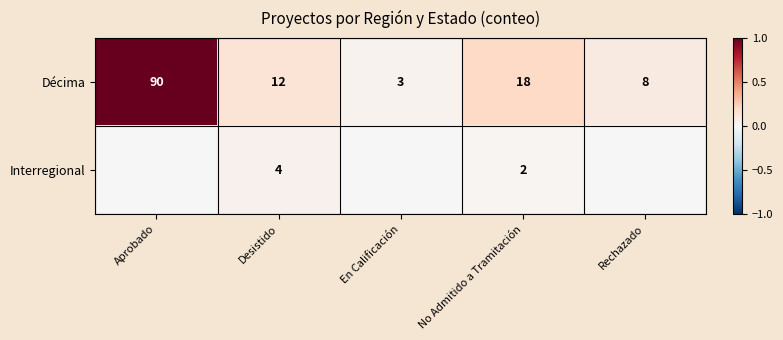

Rank the series by their maximum value, from lowest to highest.

Interregional, Décima